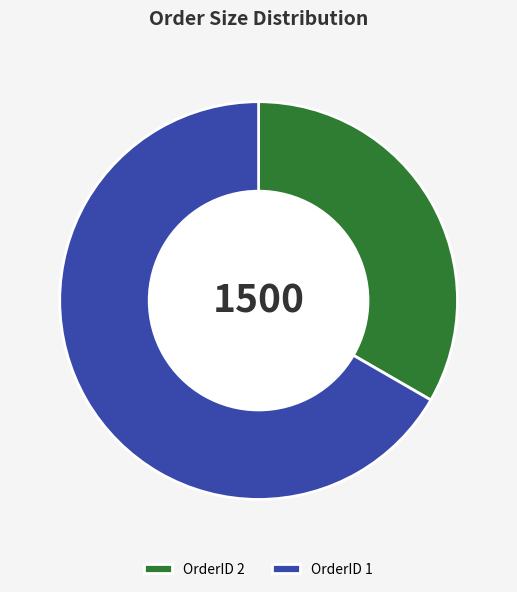

Which category accounts for the majority?

OrderID 1